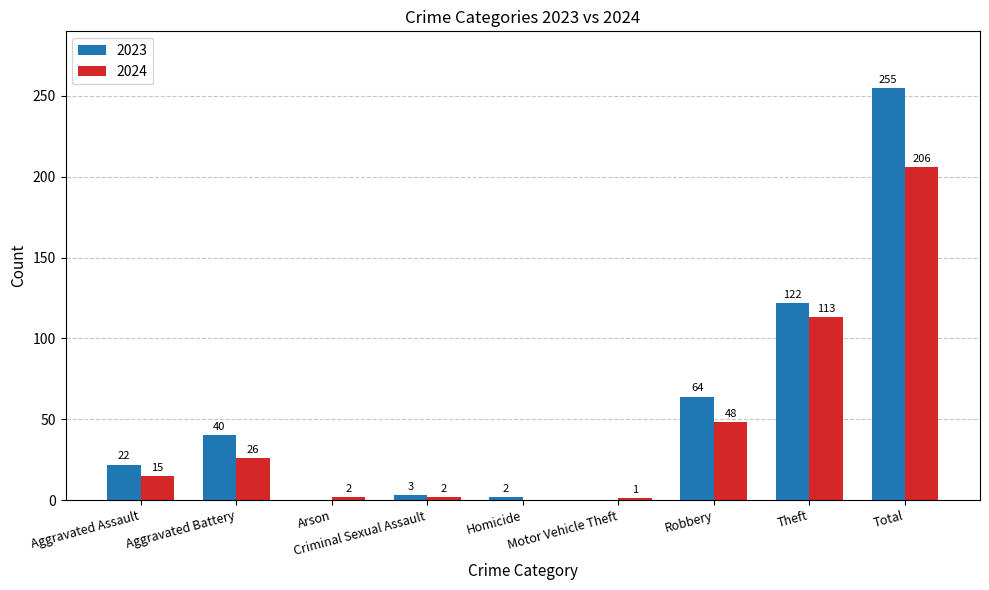

True or false: 2023 has a value of 3 at Criminal Sexual Assault.

True